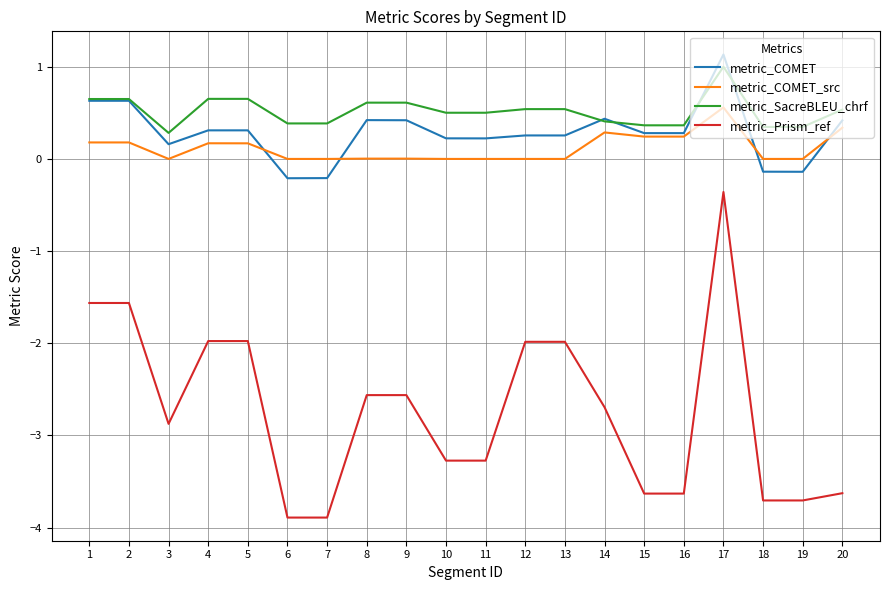

Which series has the largest total across all categories?

metric_SacreBLEU_chrf